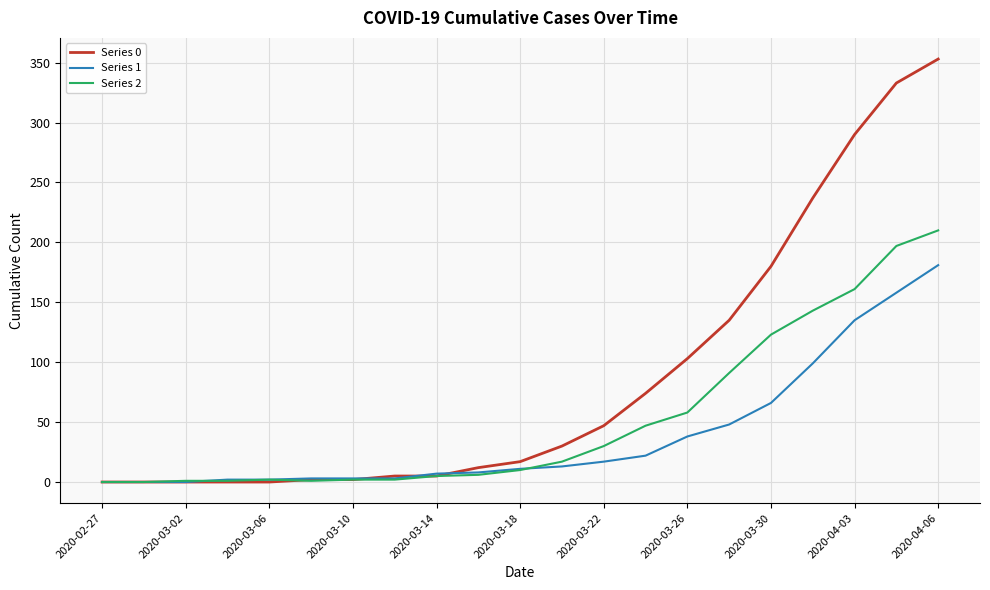

Rank the series by their maximum value, from lowest to highest.

Series 1, Series 2, Series 0